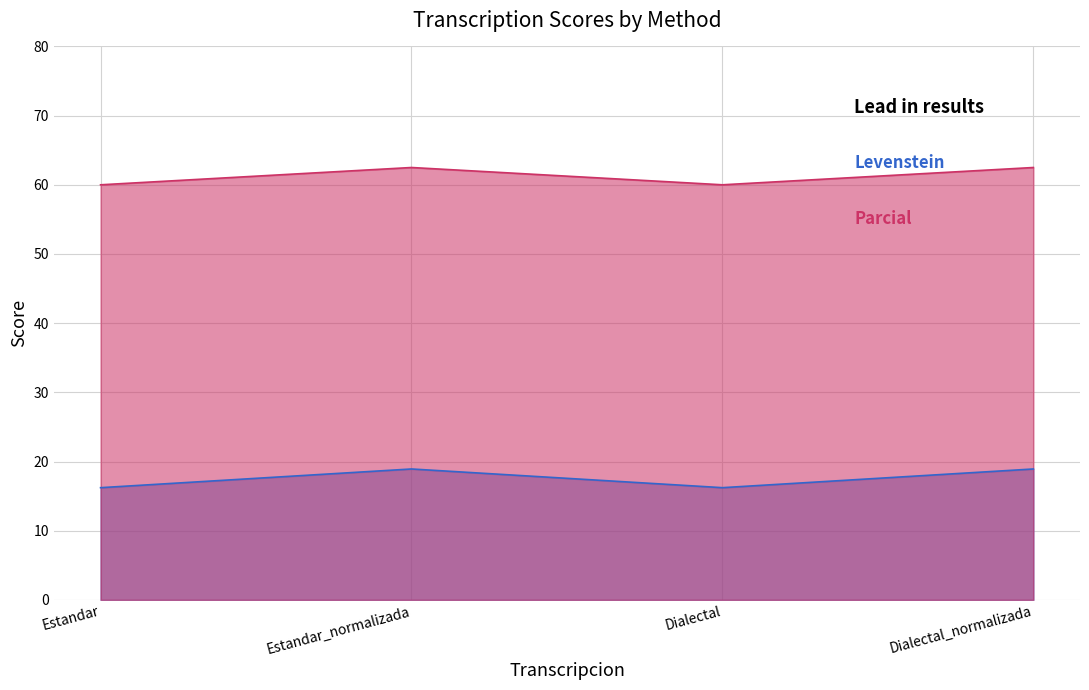

Read the Levenstein value at Dialectal.

16.2